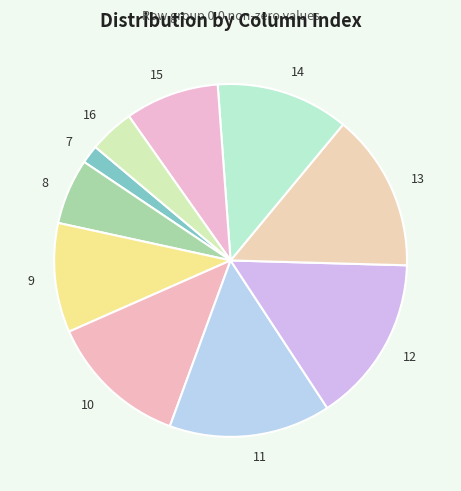

What is the largest slice in the pie chart?

12